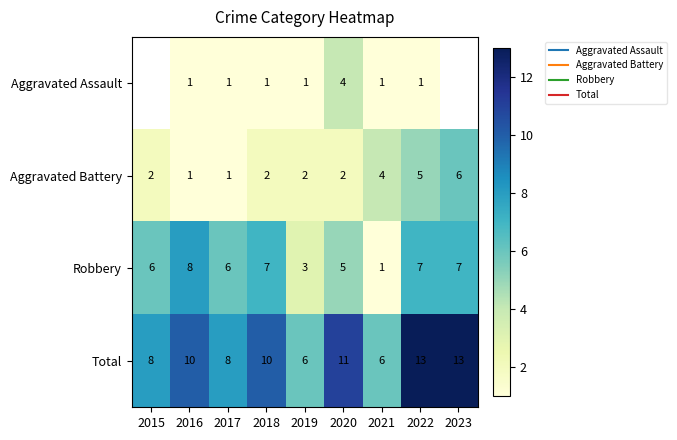

List the labels in order of Total value, largest first.

2022, 2023, 2020, 2016, 2018, 2015, 2017, 2019, 2021